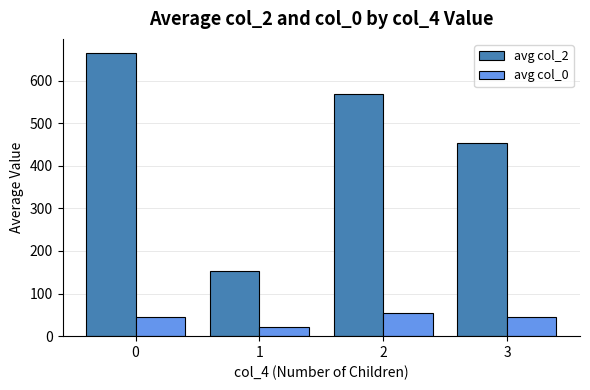

How many bars are there in each group?

2